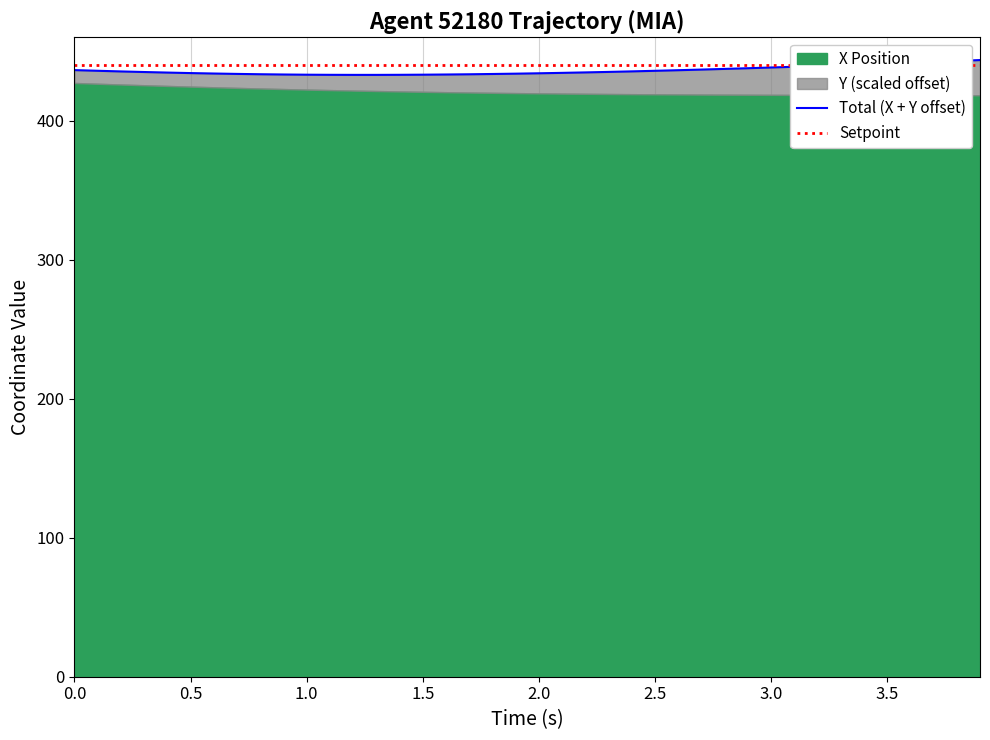

The Setpoint series shows 170.5 at 3.0. True or false?

False